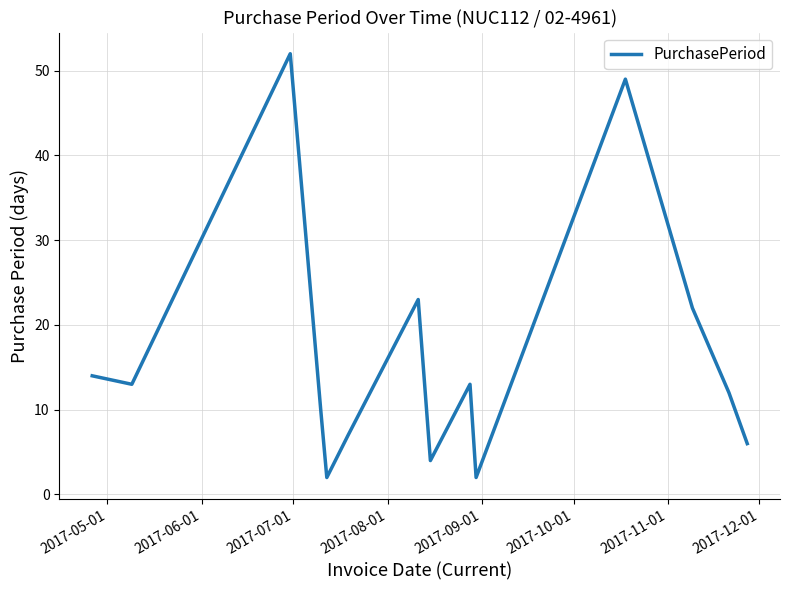

What is the sum of all values?

229